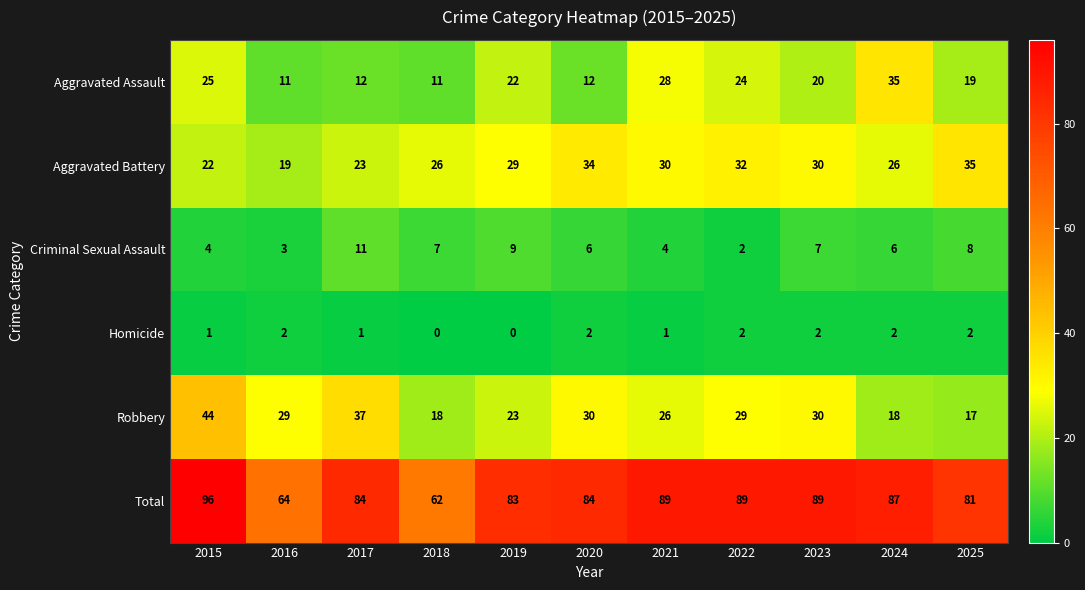

The value of Robbery at 2016 is 29. True or false?

True